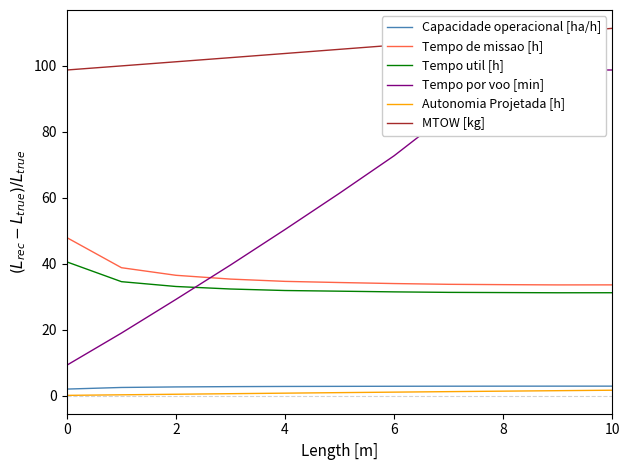

Rank the series by their maximum value, from lowest to highest.

Autonomia Projetada [h], Capacidade operacional [ha/h], Tempo util [h], Tempo de missao [h], Tempo por voo [min], MTOW [kg]